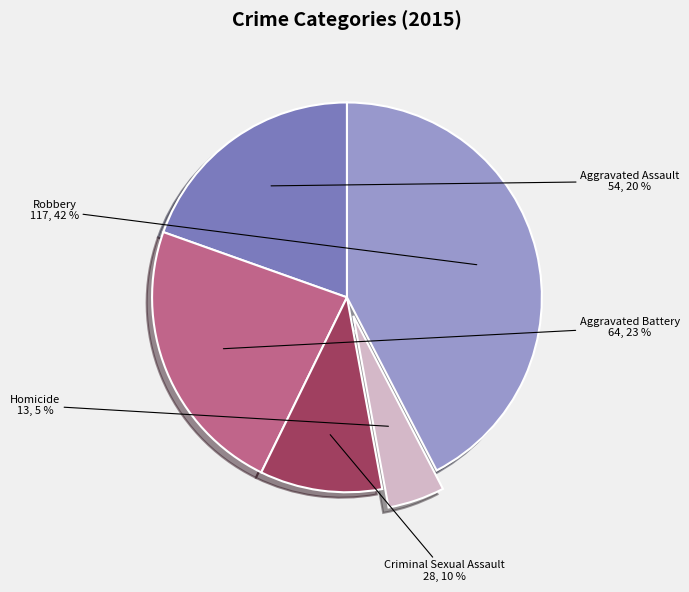

Count the number of slices in the pie.

5